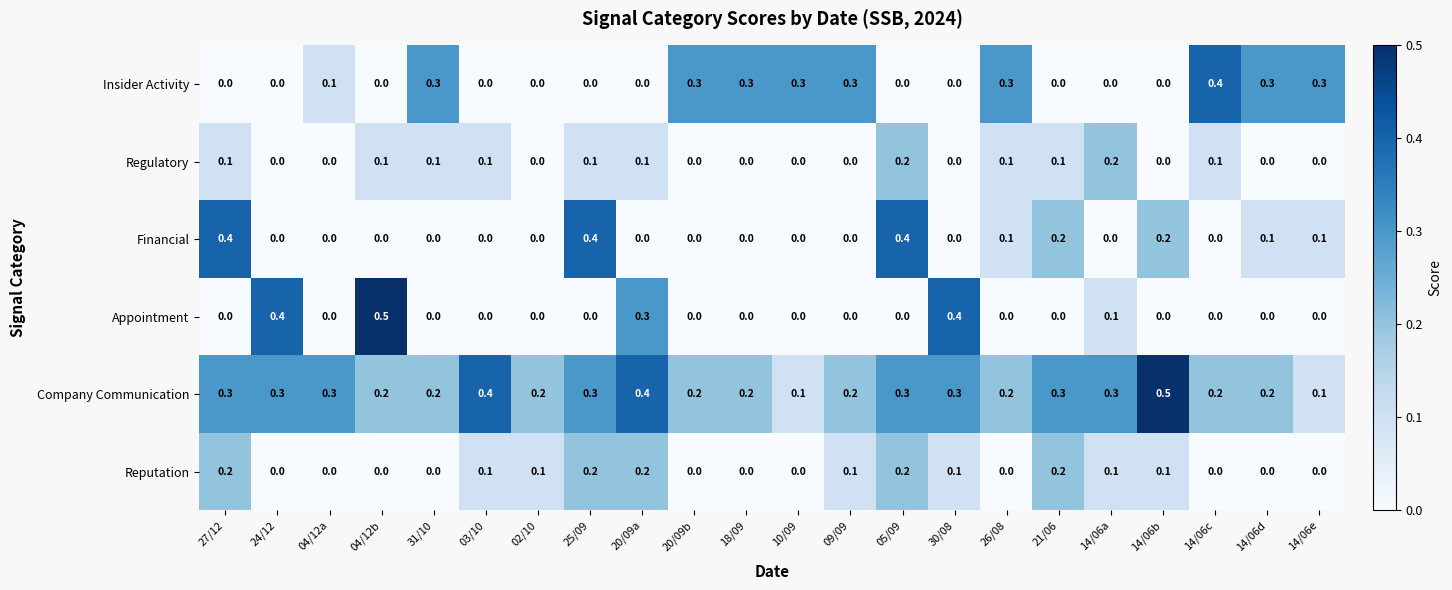

True or false: Insider Activity has a value of 0.0 at 02/10.

True